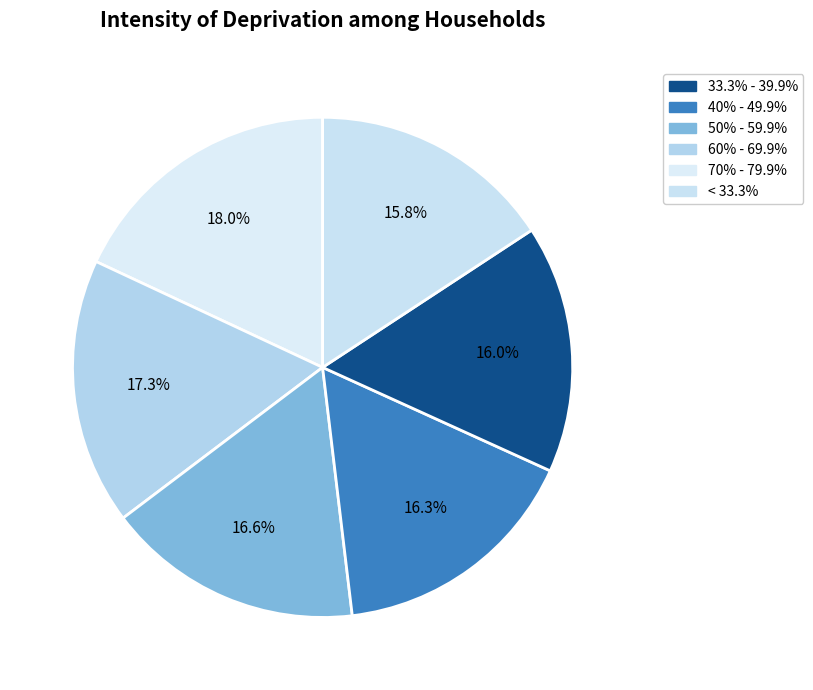

Count the number of slices in the pie.

6